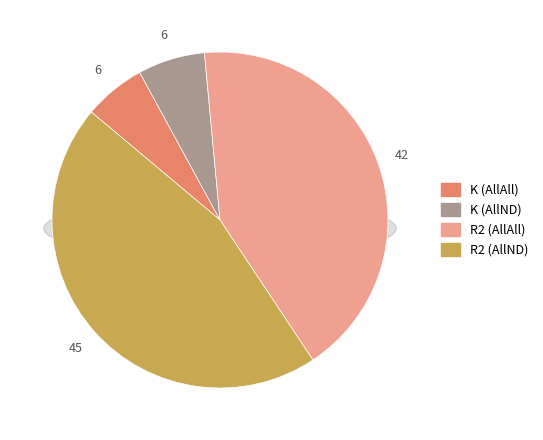

Is there any slice that represents more than half of the pie?

No